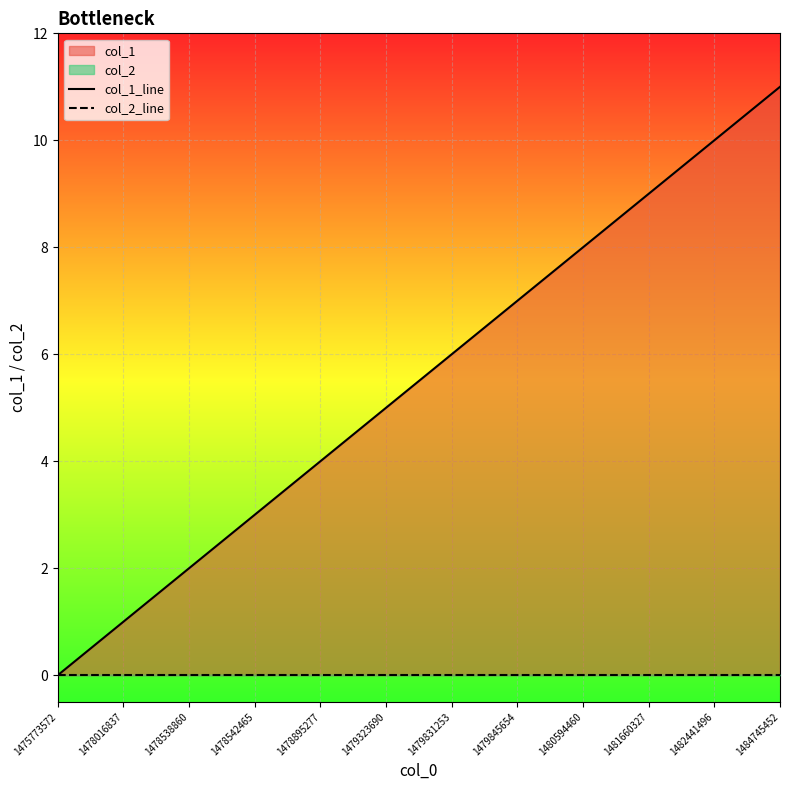

The col_2_line series shows 0 at 1478016837. True or false?

True